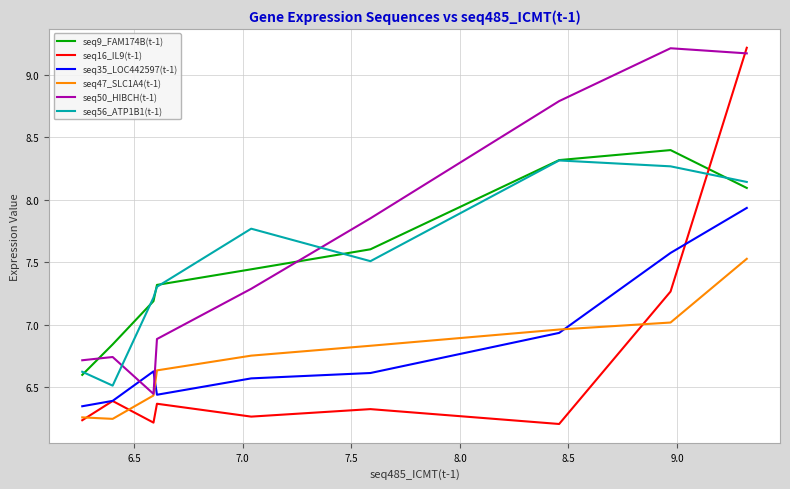

Which series has the largest range (max minus min)?

seq16_IL9(t-1)